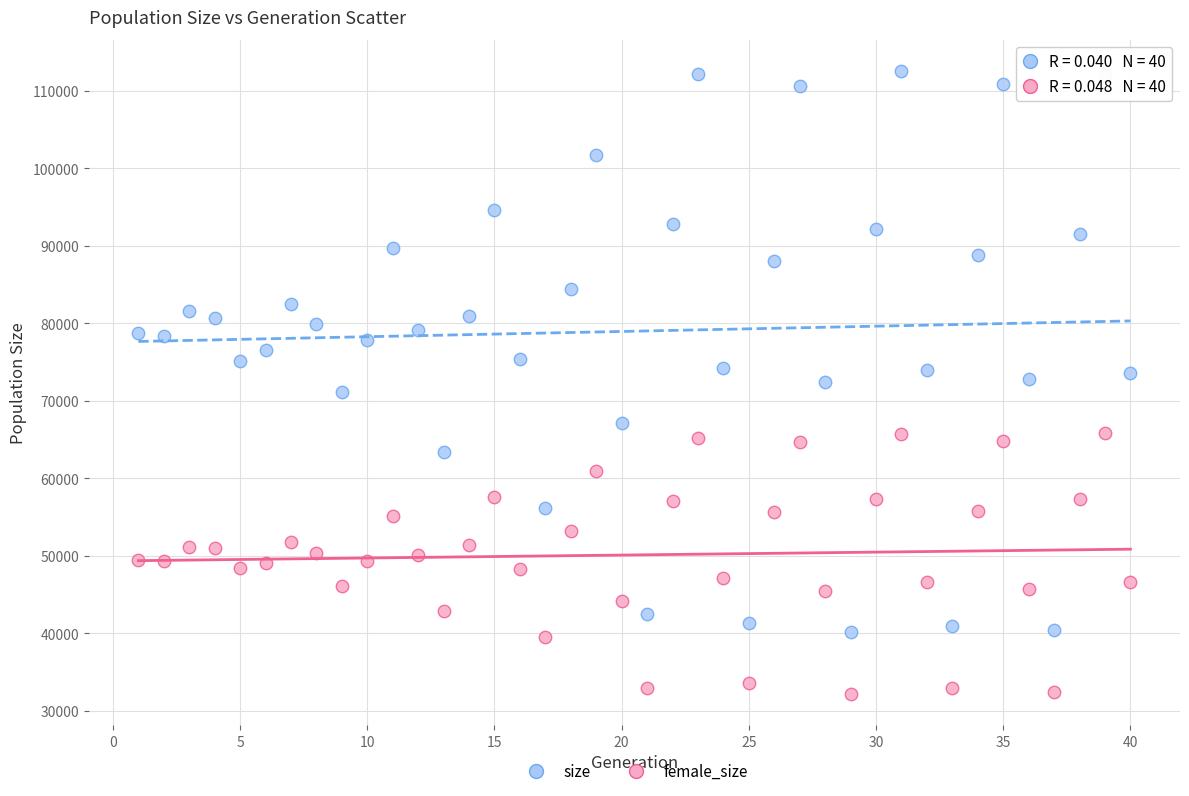

Which series reaches the minimum Y coordinate?

female_size